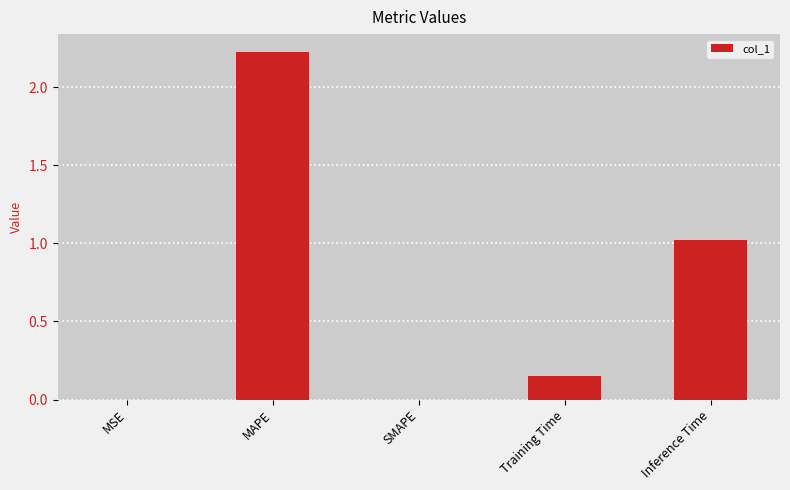

Which has a higher value, MAPE or Training Time?

MAPE